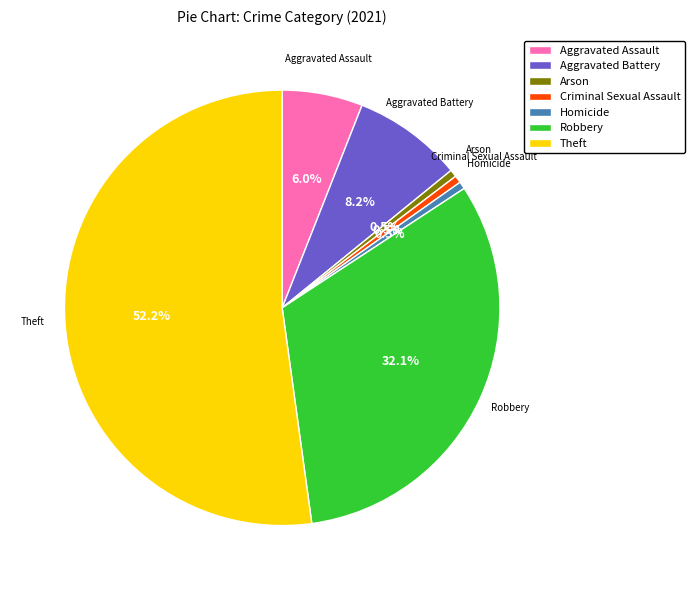

Does Theft represent more than half of the total?

Yes